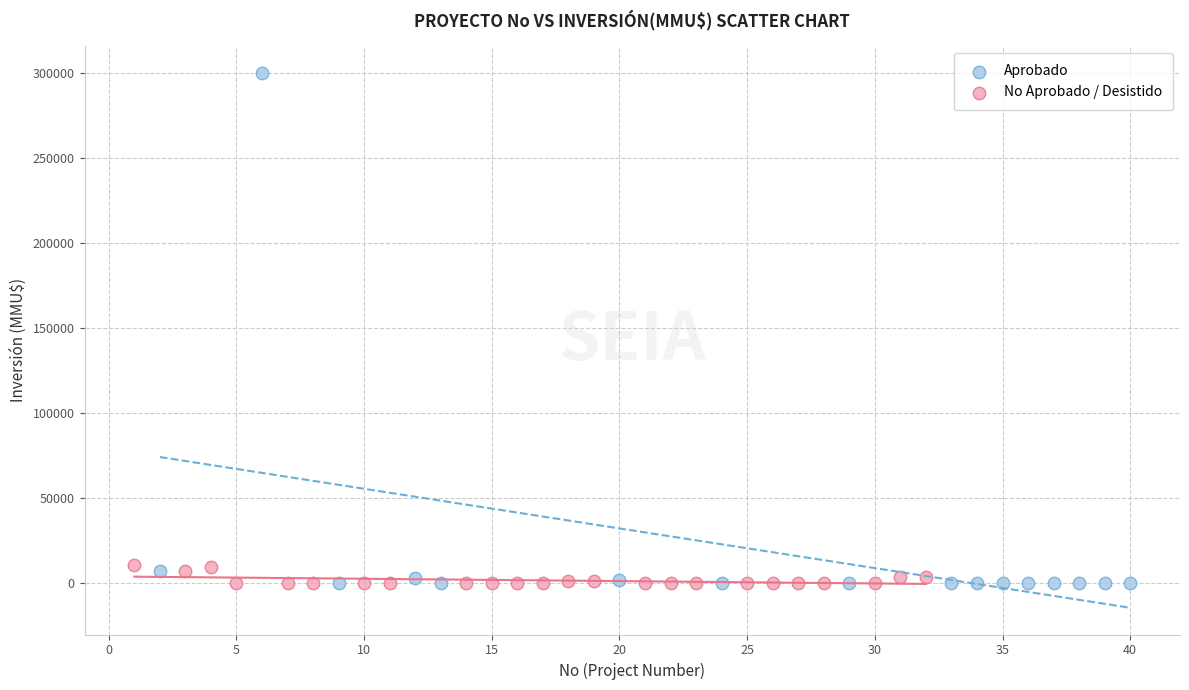

Which series reaches the maximum Y coordinate?

Aprobado